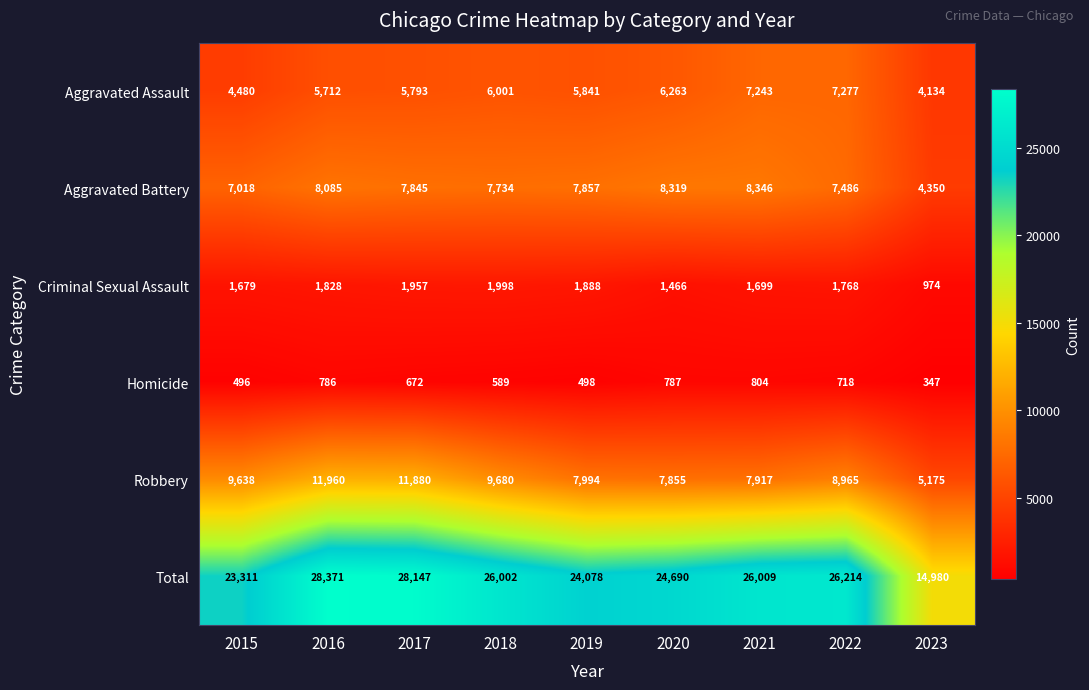

What is the difference between the maximum and minimum values in the Aggravated Assault series?

3143